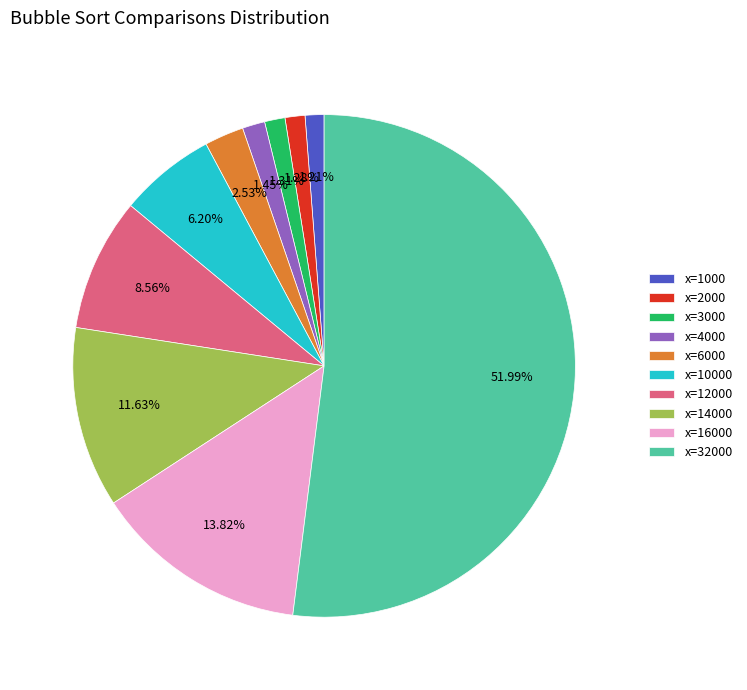

Count the number of slices in the pie.

10